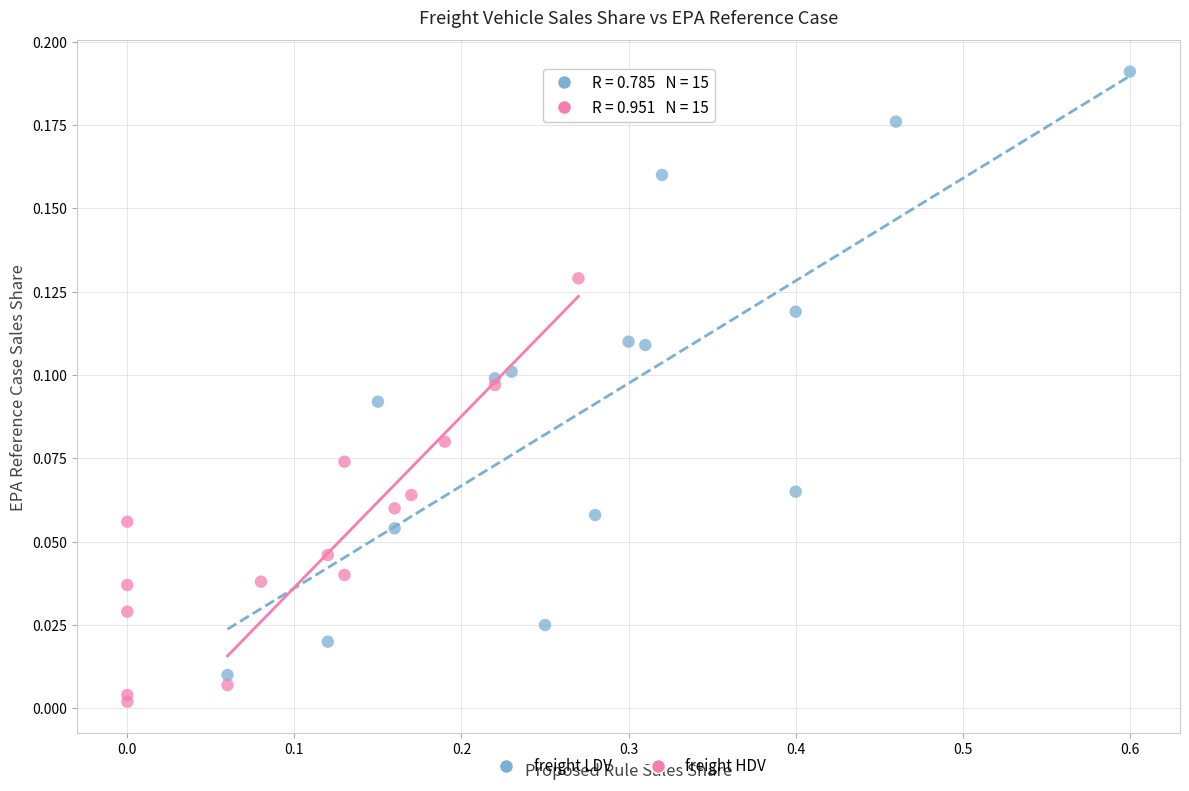

Which series has the widest spread of Y values?

freight LDV